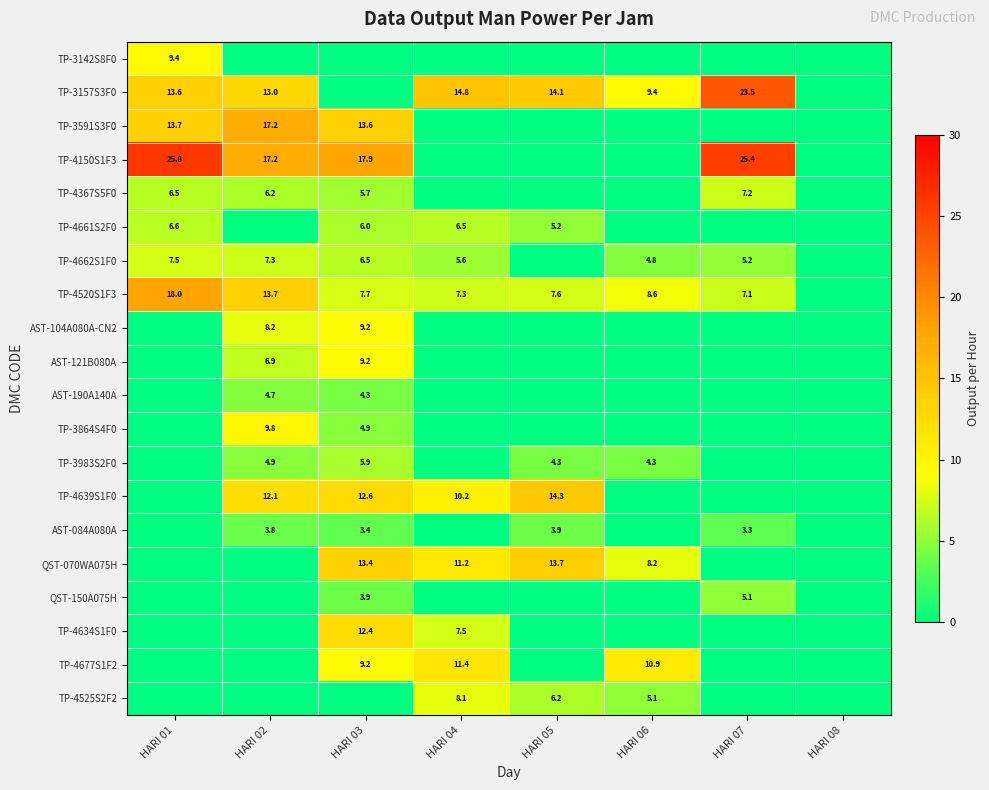

What is the spread (max minus min) of values at HARI 05?

14.3